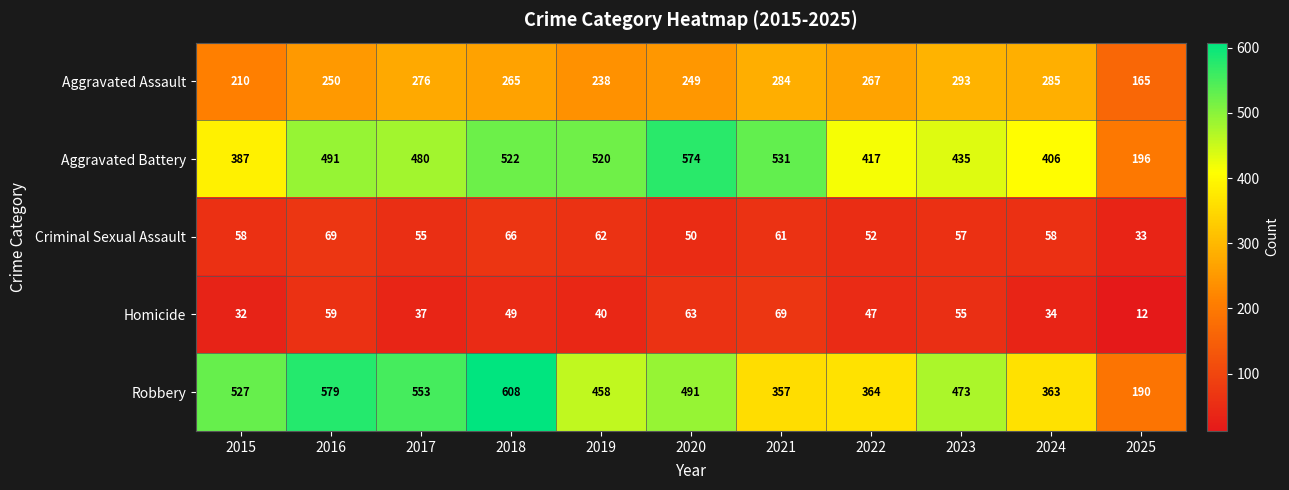

The value of Robbery at 2022 is 635. True or false?

False